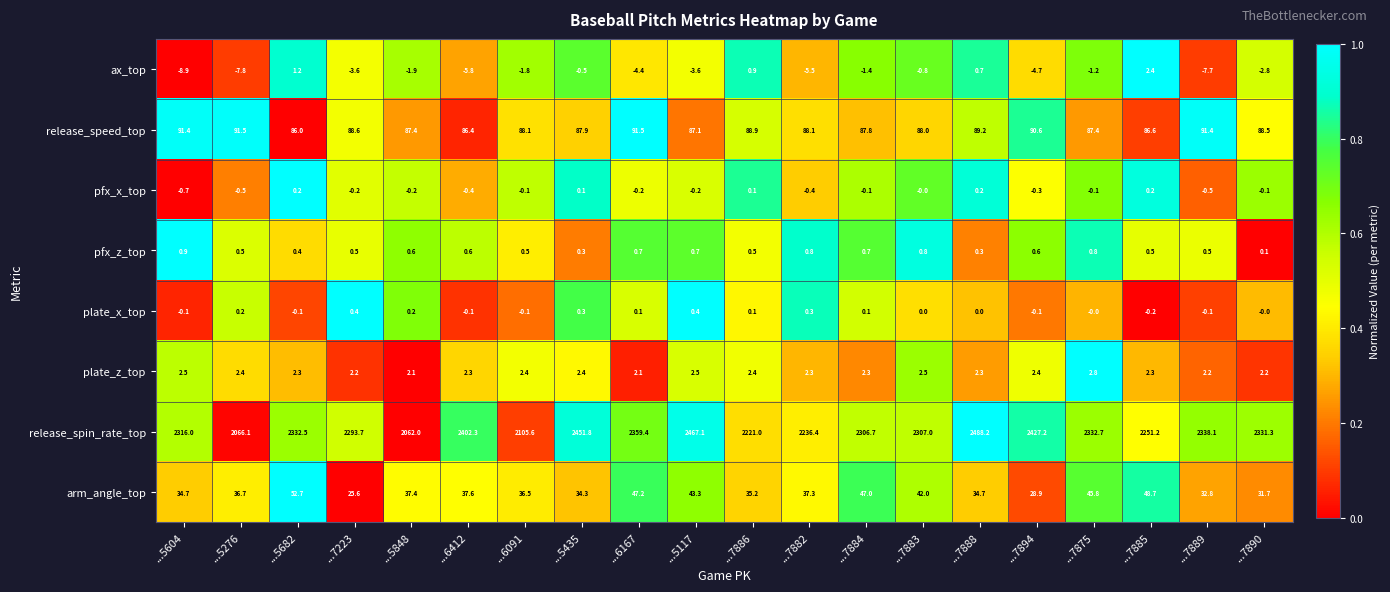

What is the maximum value shown in the chart?

2488.2